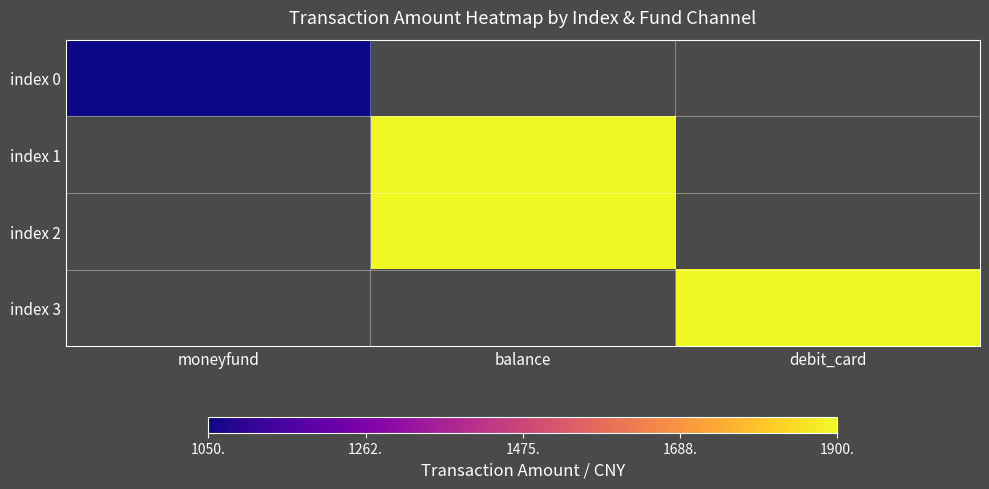

What is the minimum value shown in the chart?

1050.0